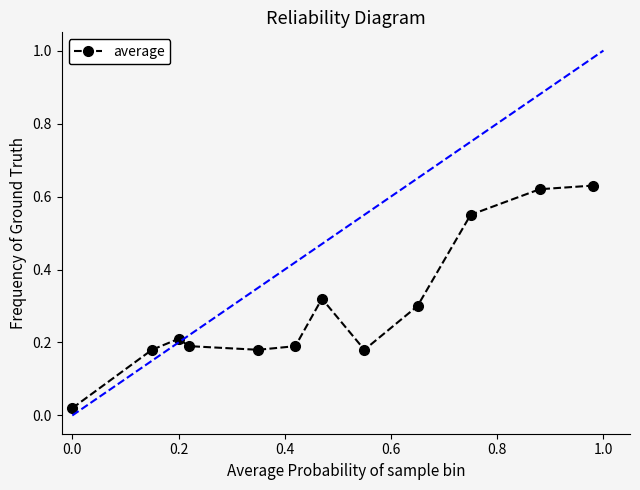

True or false: there are more than 0 points higher than both neighbors.

True